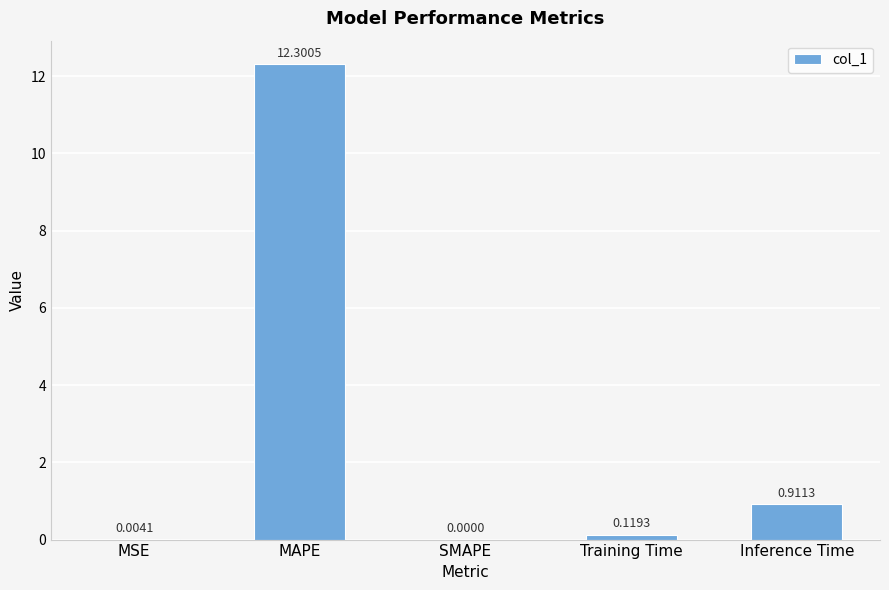

What is the difference between the values at MAPE and SMAPE?

12.3